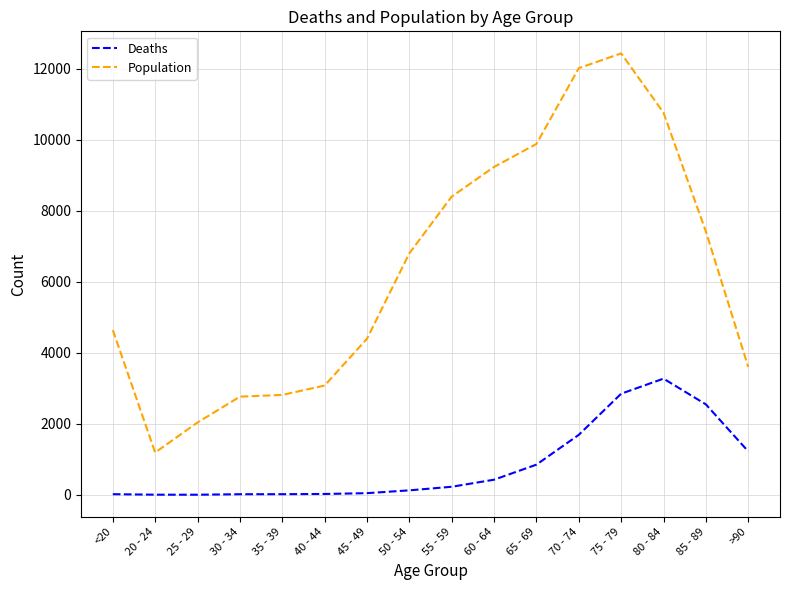

The Population series shows 6298 at 45 - 49. True or false?

False